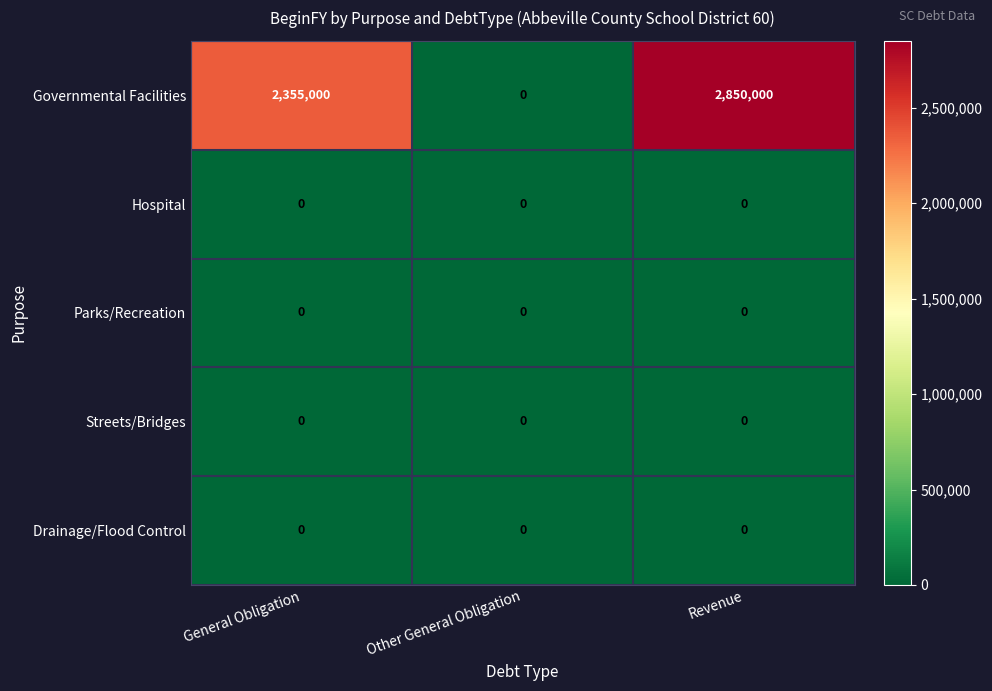

Reading right to left, transcribe all the data shown in this chart.

Governmental Facilities: 2850000	0	2355000
Hospital: 0	0	0
Parks/Recreation: 0	0	0
Streets/Bridges: 0	0	0
Drainage/Flood Control: 0	0	0